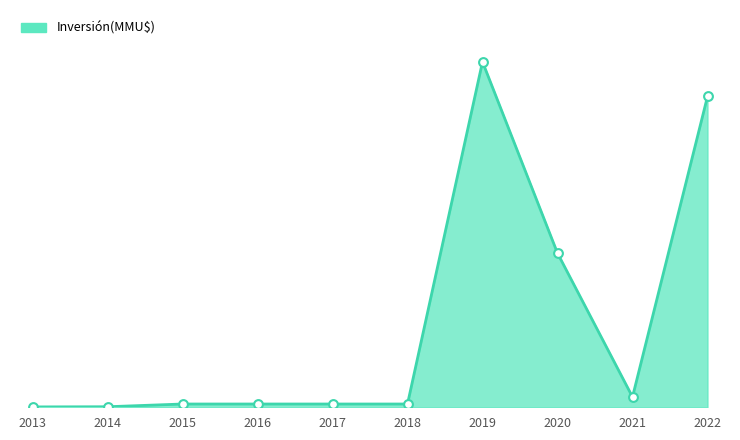

What is the change in value from 2014 to 2015?

+4.6